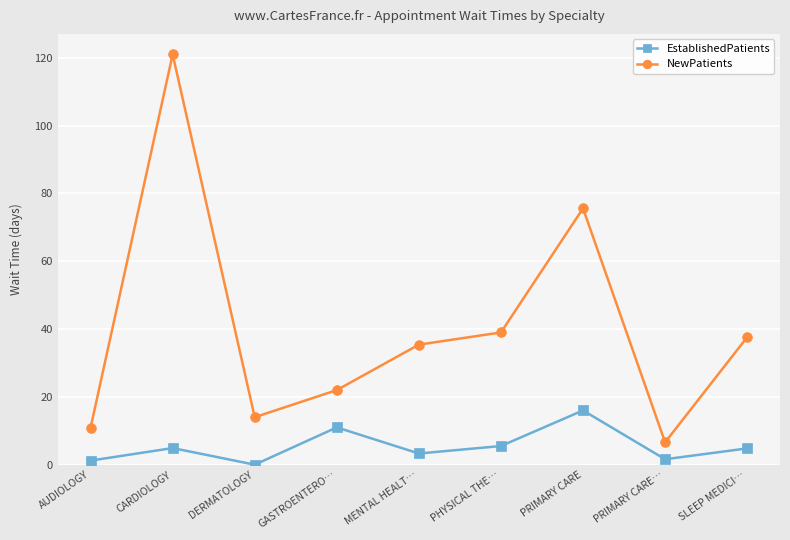

At how many categories does at least one series exceed 68?

2